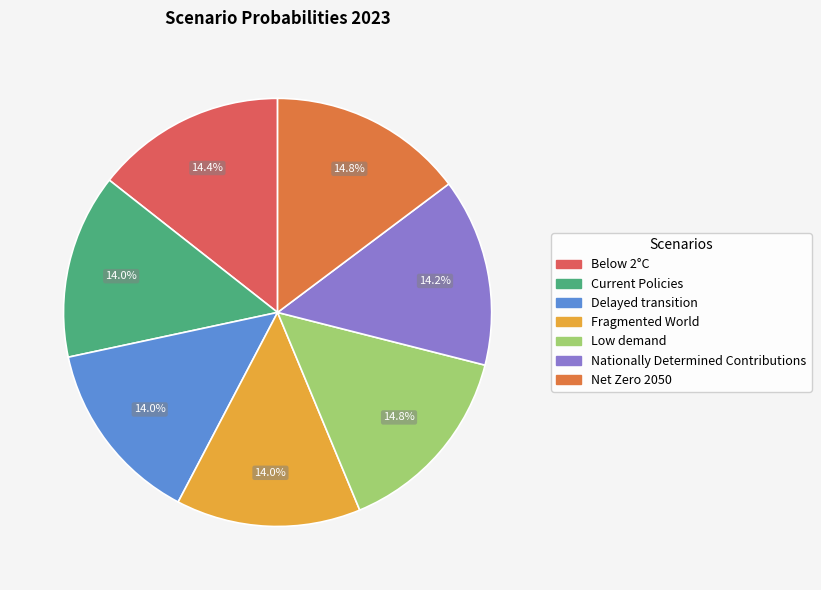

Is Nationally Determined Contributions the majority of the pie?

No